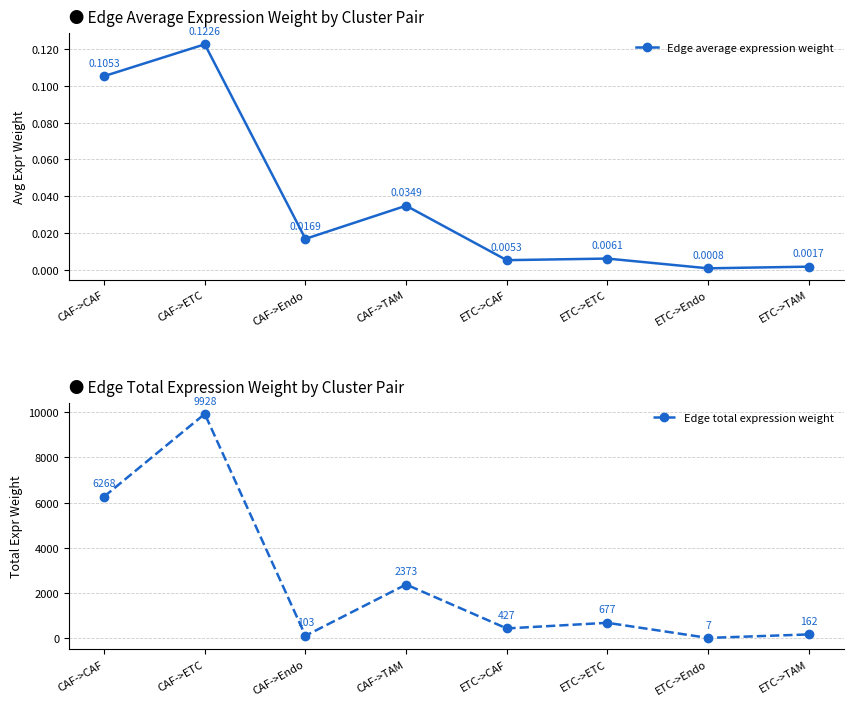

At which category does Edge average expression weight reach its first local valley?

CAF->Endo